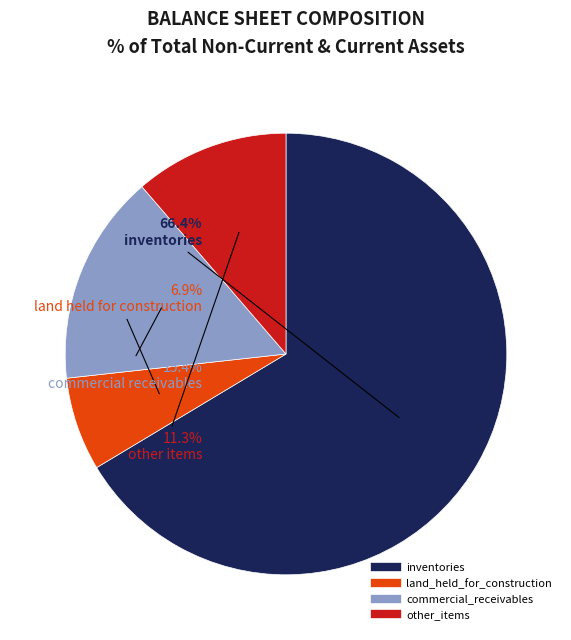

To the nearest percent, what is the difference between the largest and smallest slice percentages?

60%